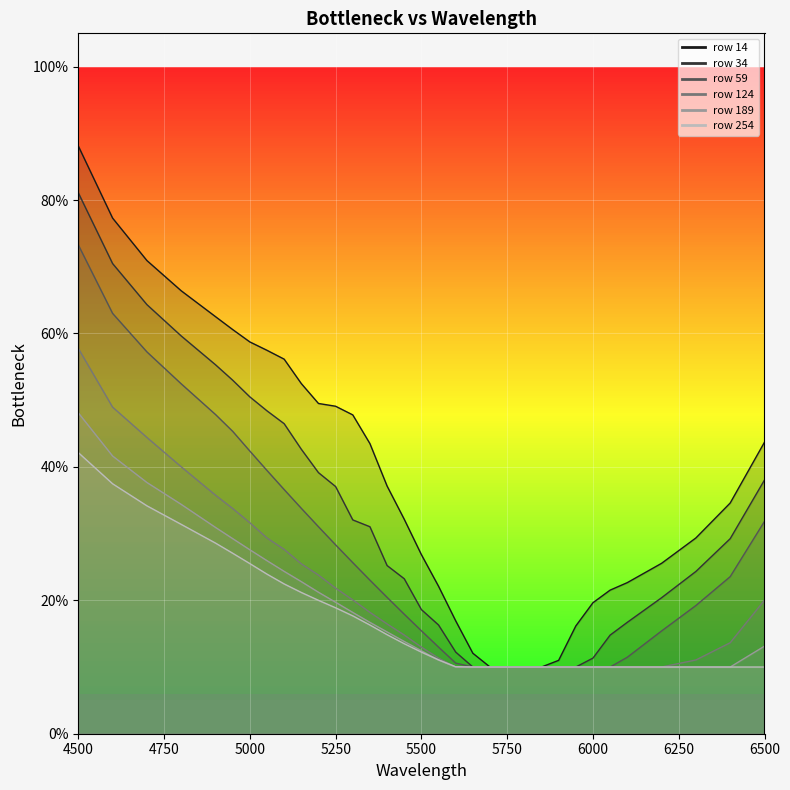

What is the sum of the 124 values at 5750 and 4800?

0.5